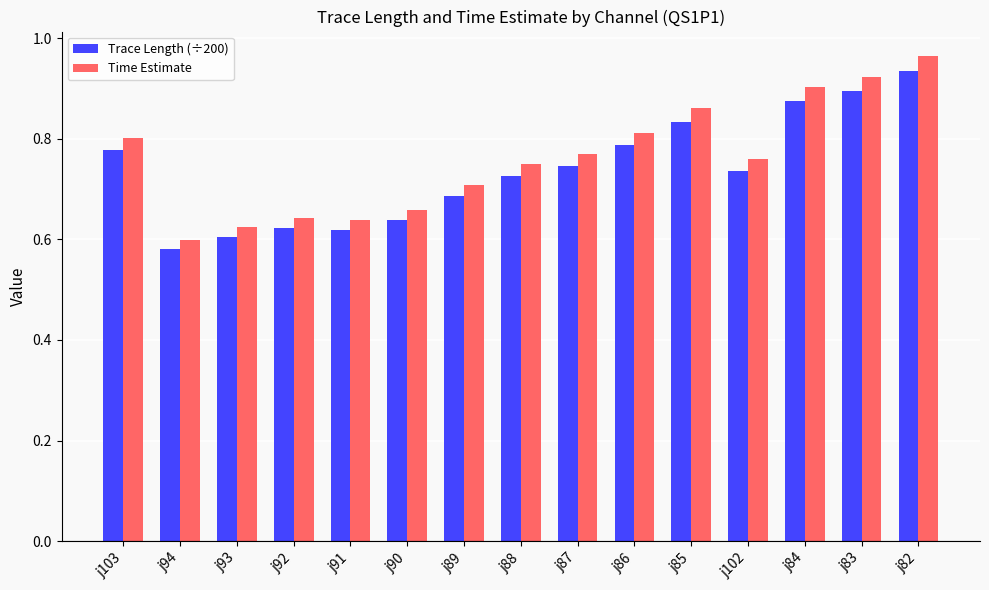

Is it true that Time Estimate equals 0.8 at j93?

False